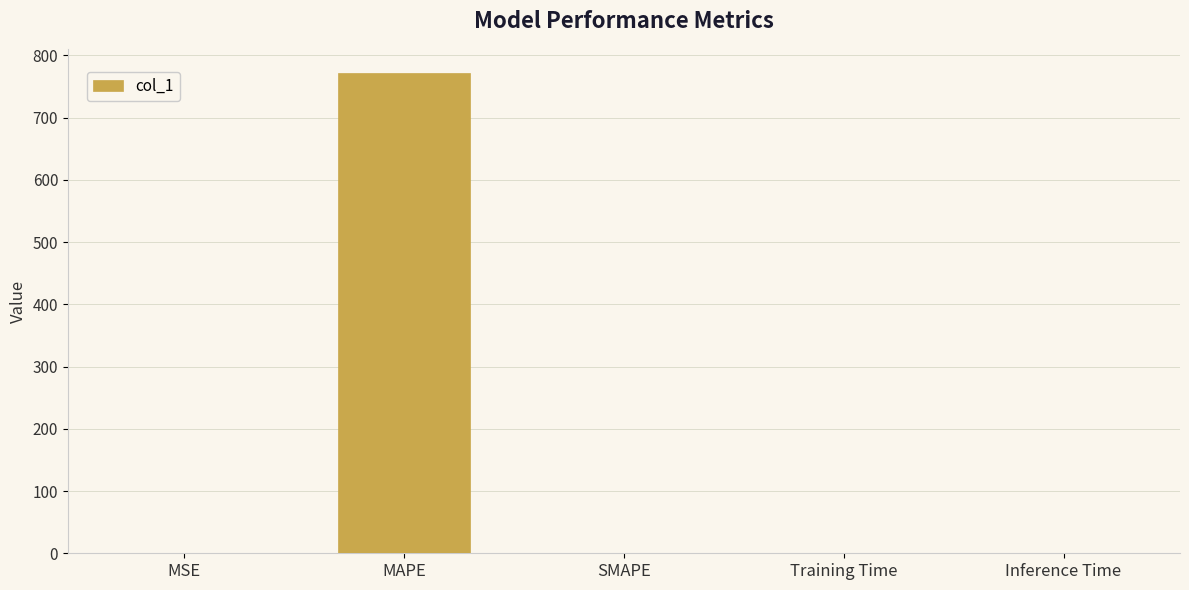

The value at MAPE is 260.3. True or false?

False